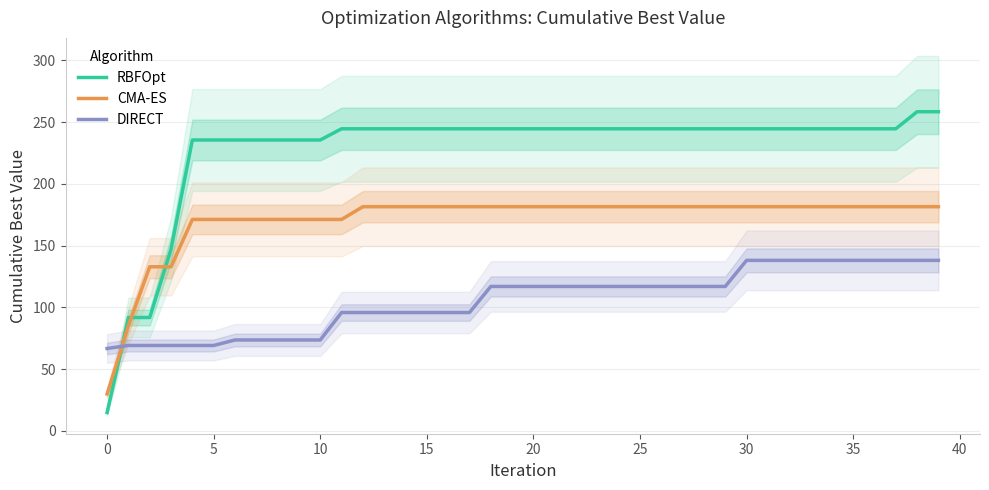

True or false: DIRECT has more than 1 interior local peaks.

False